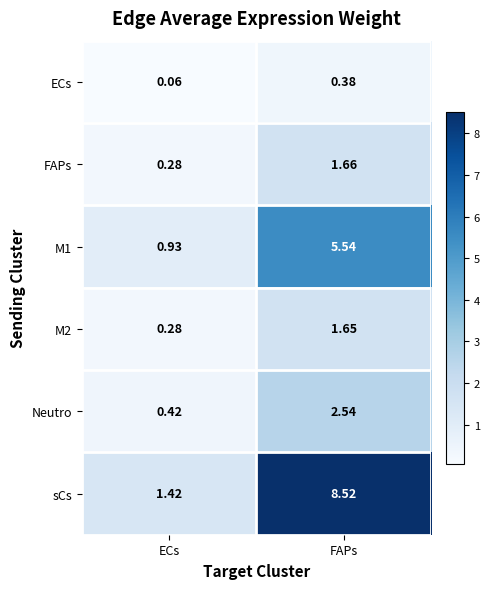

Where does the FAPs series first go above 1?

FAPs